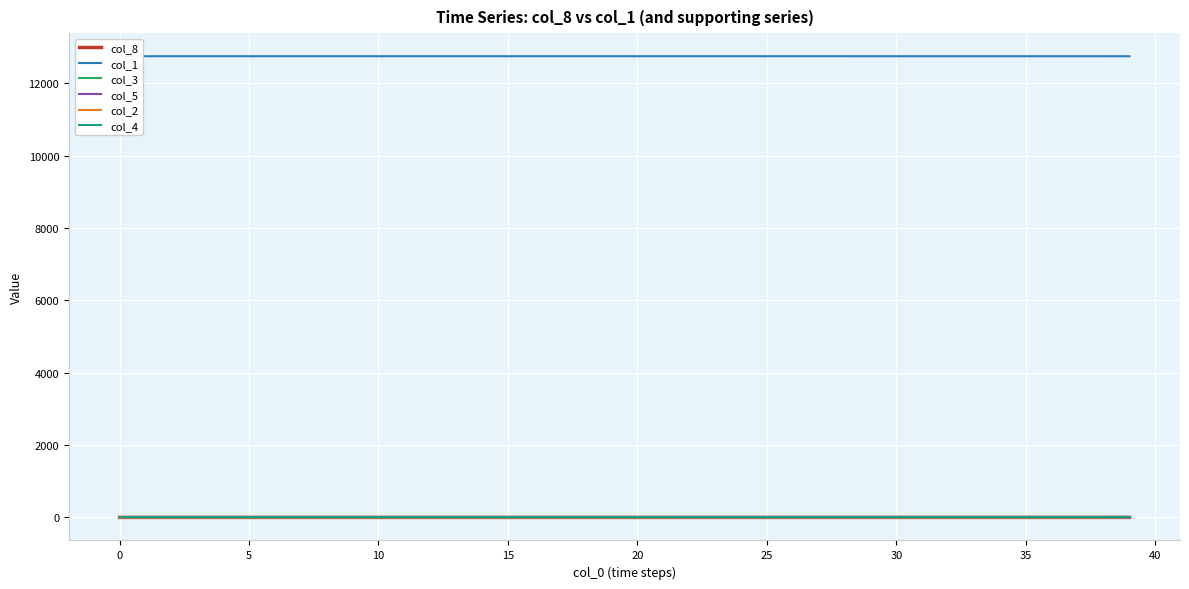

Is this an area chart (filled region under the line)?

No